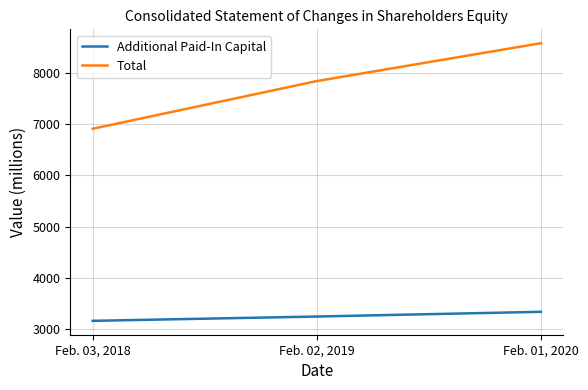

Reading left to right, what are all the values shown in this chart?

Additional Paid-In Capital: 3161	3245	3337
Total: 6905	7835	8573